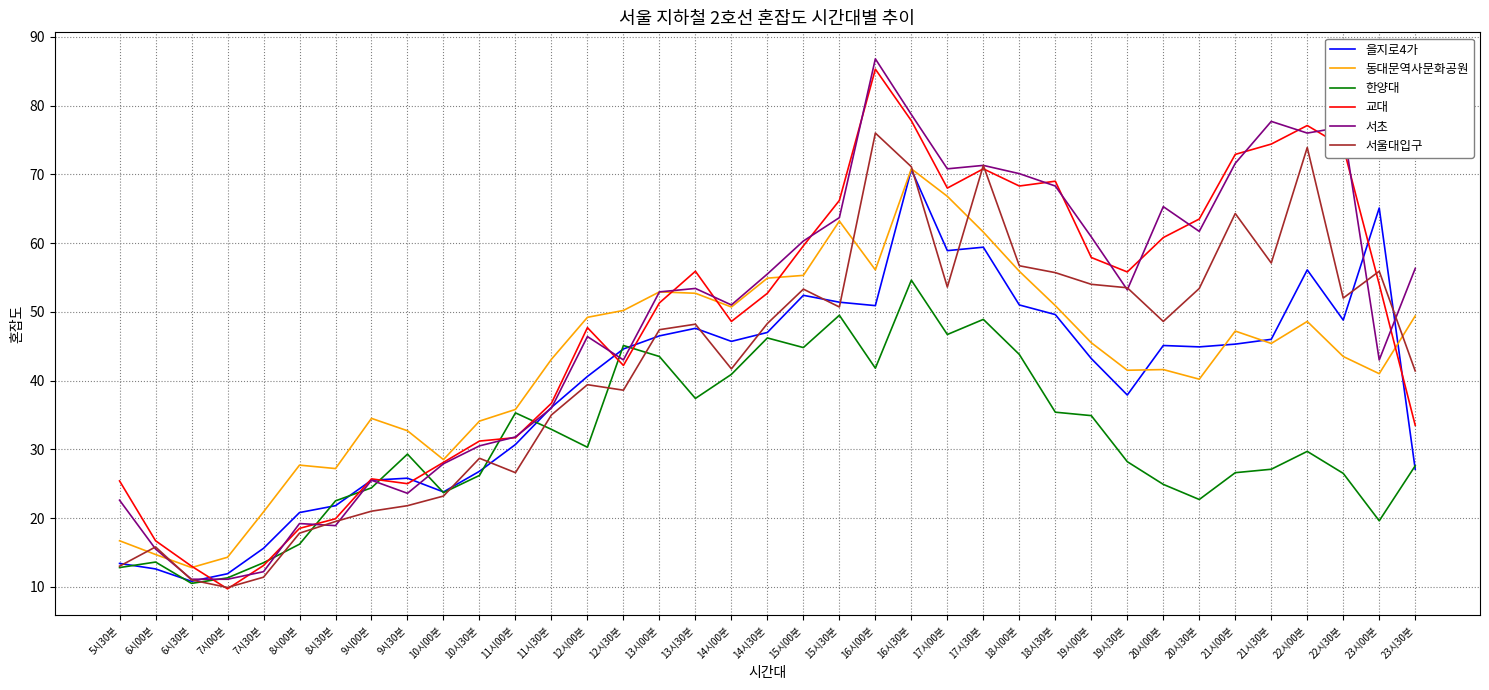

What is the difference between the second highest and minimum values in the 교대 series?

68.1